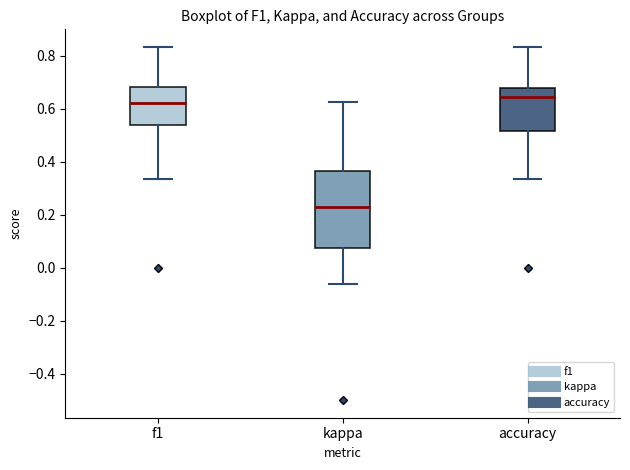

Where is the upper edge of the box for accuracy on the y-axis? The values are not printed on the chart, so give them approximately, as read against the axis.

0.68